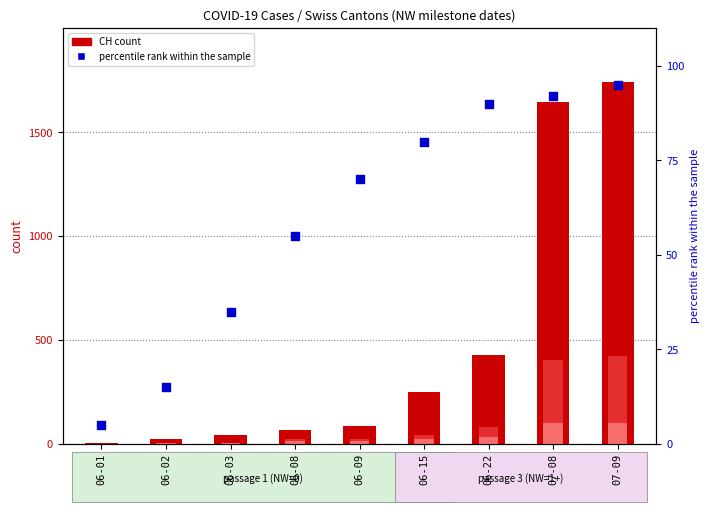

Is the value of CH (total) at 07-08 greater than the value of percentile rank within the sample at 06-15?

Yes